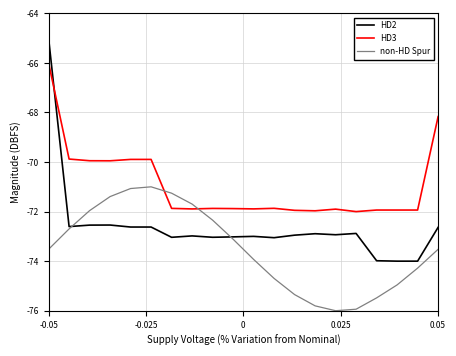

What is the lowest value of the non-HD Spur series?

-76.0